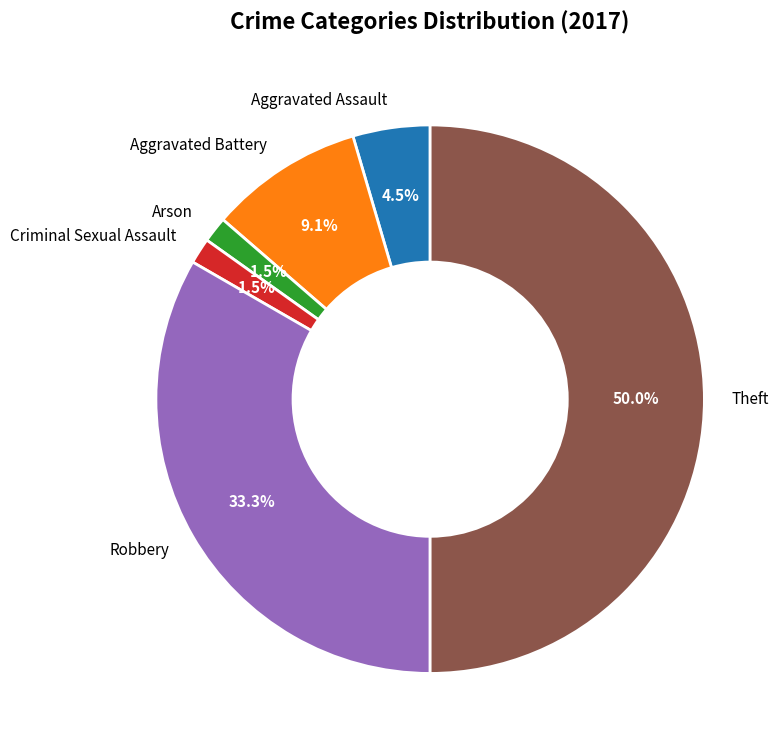

Which has a higher value, Aggravated Assault or Robbery?

Robbery